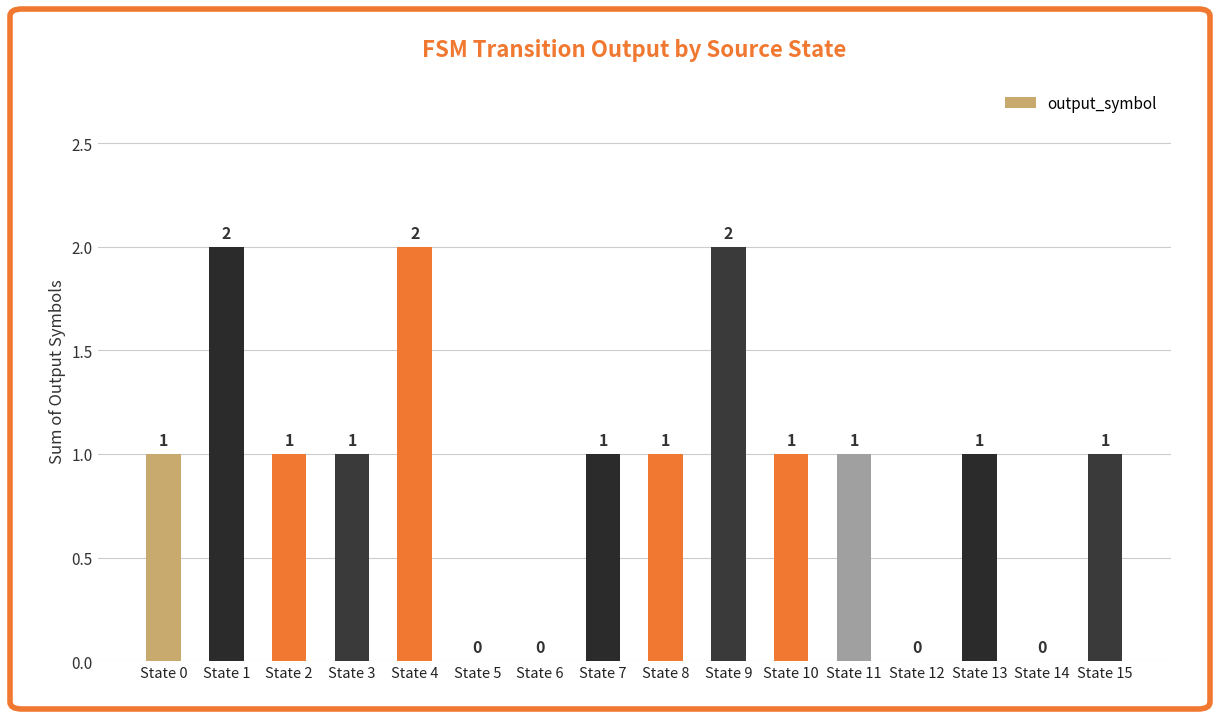

What is the sum of all values?

15